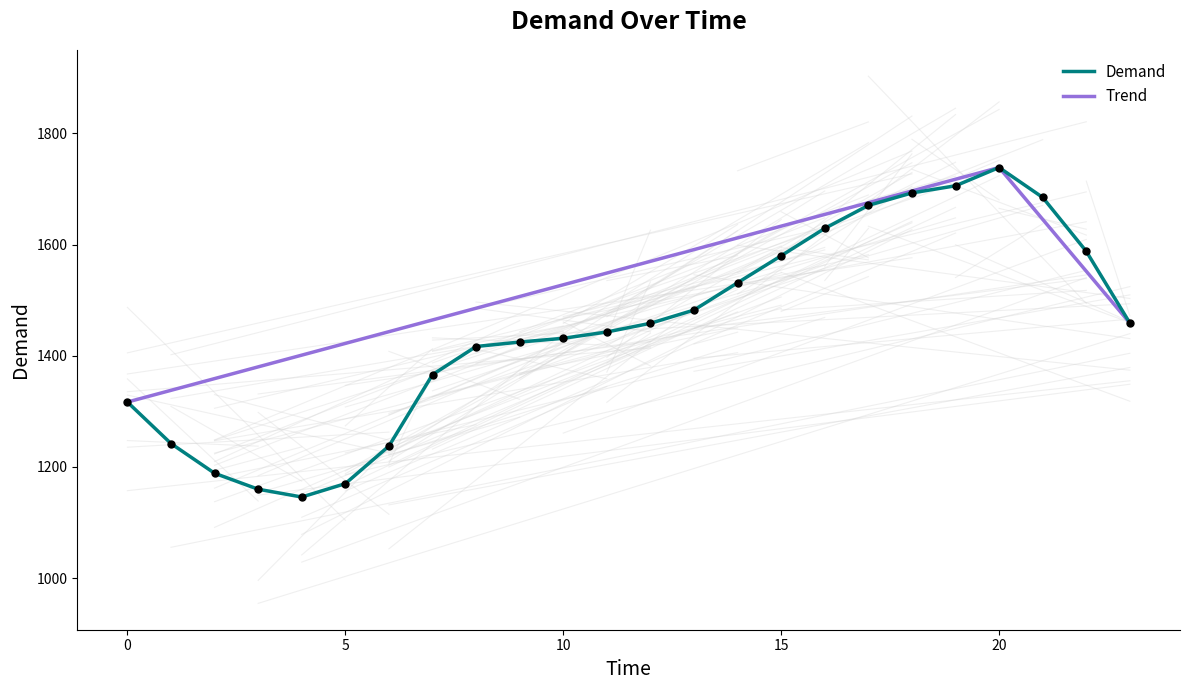

Which has a higher value, 10 or 8?

10